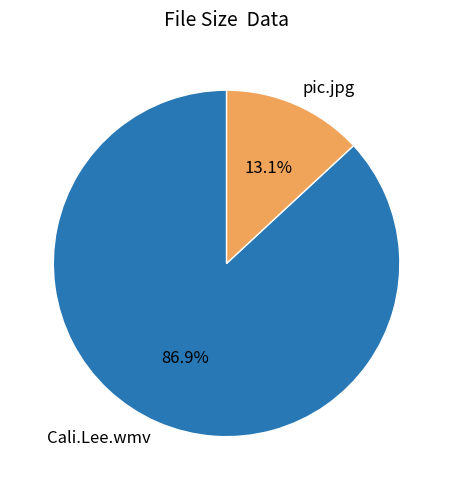

To the nearest percent, what is the average slice percentage?

50%